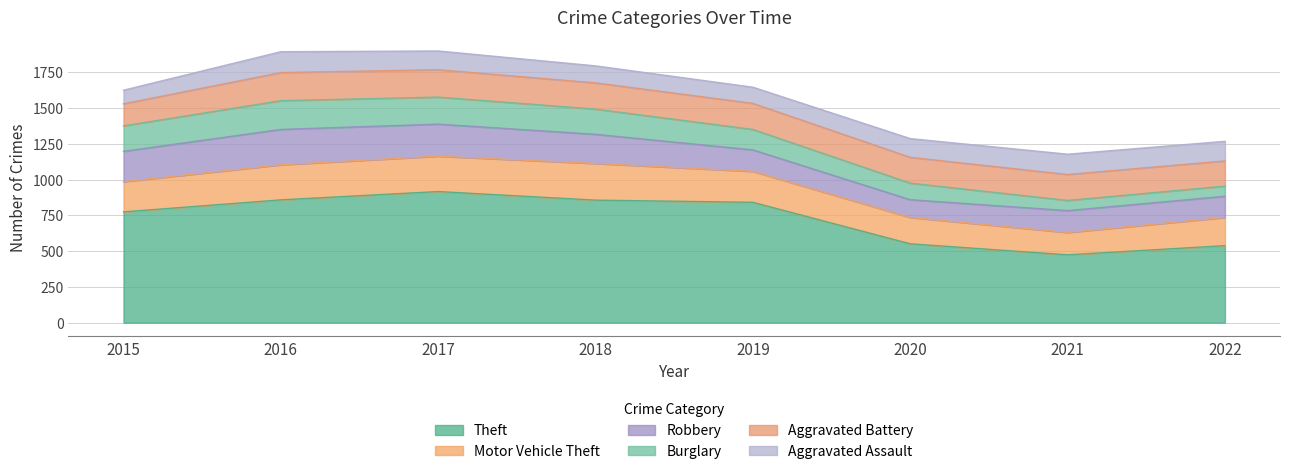

Reading left to right, what are all the values shown in this chart?

Theft: 2015=774	2016=858	2017=916	2018=856	2019=841	2020=551	2021=474	2022=538
Motor Vehicle Theft: 2015=211	2016=245	2017=247	2018=256	2019=216	2020=184	2021=156	2022=197
Robbery: 2015=212	2016=247	2017=224	2018=204	2019=150	2020=124	2021=153	2022=148
Burglary: 2015=178	2016=201	2017=189	2018=176	2019=143	2020=116	2021=71	2022=71
Aggravated Battery: 2015=154	2016=196	2017=191	2018=183	2019=182	2020=180	2021=181	2022=176
Aggravated Assault: 2015=95	2016=146	2017=131	2018=119	2019=113	2020=131	2021=142	2022=137